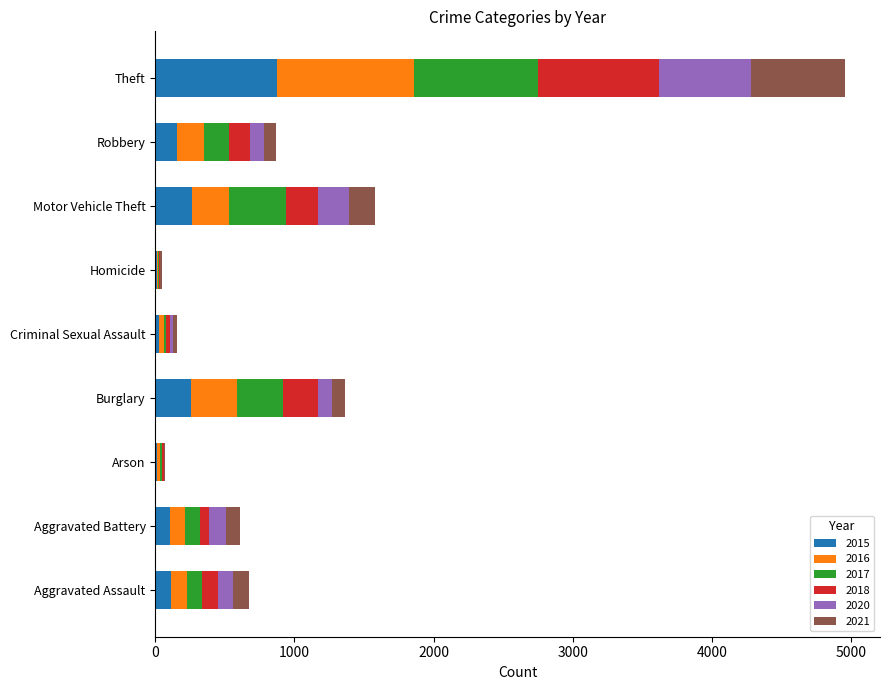

Which category has the highest value in the 2015 series?

Theft